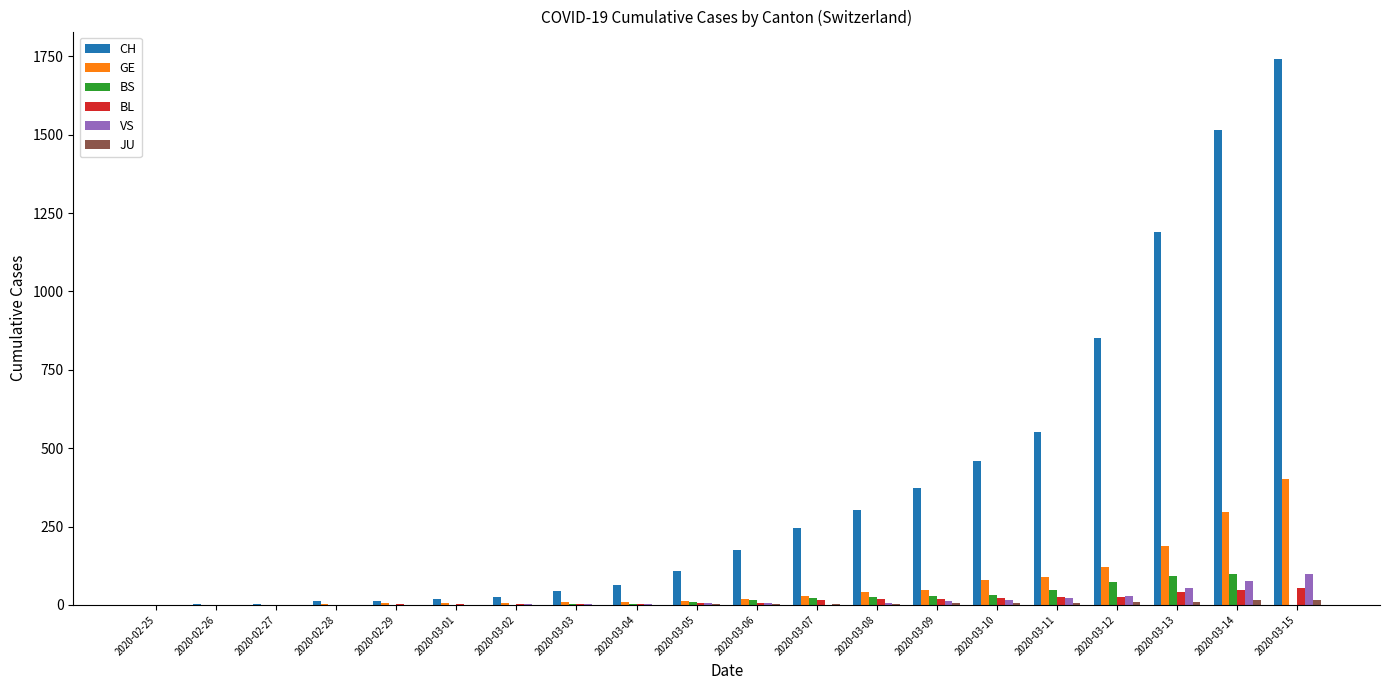

The value of BS at 2020-03-11 is 49. True or false?

True